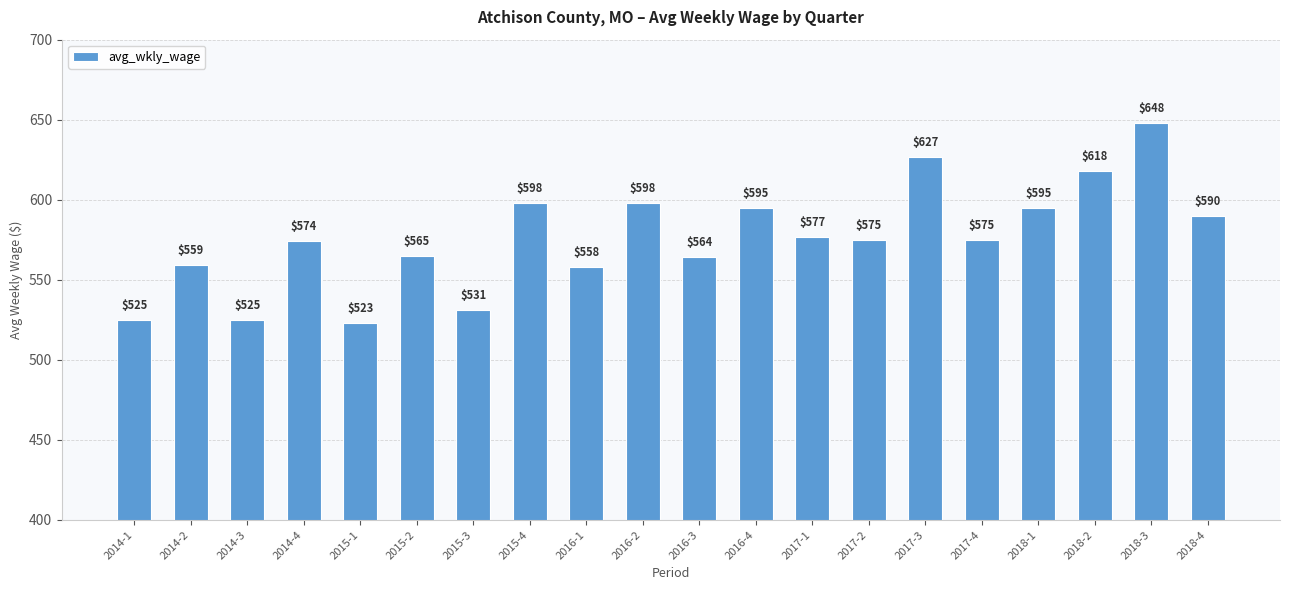

What is the ratio of the value at 2018-2 to the value at 2015-2?

1.1